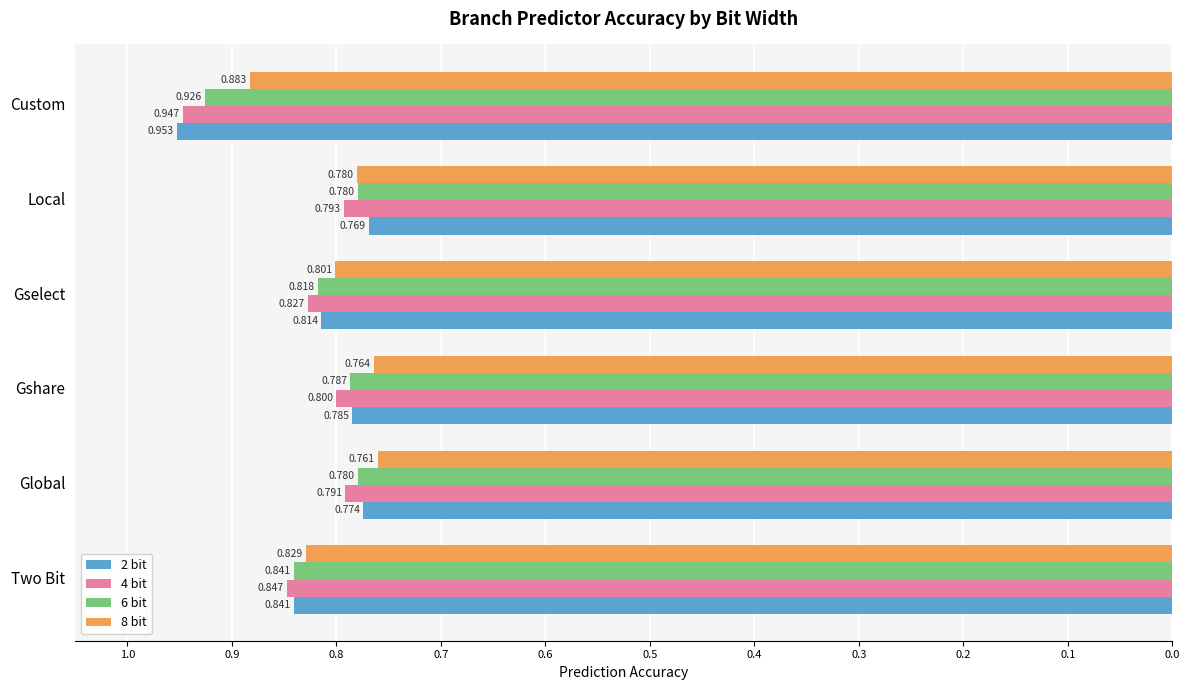

What position from the left is Two Bit?

1